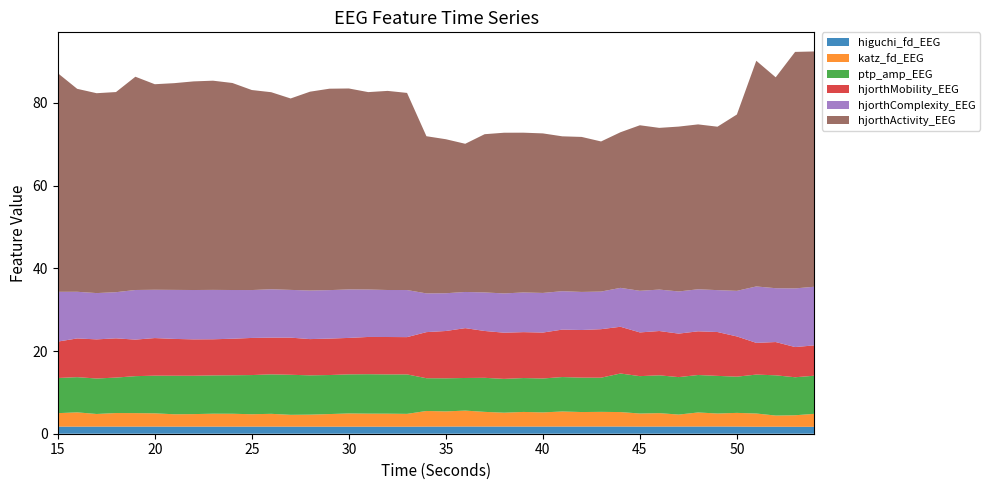

Reading left to right, list all the values displayed in this chart.

higuchi_fd_EEG: 15=1.7	16=1.7	17=1.7	18=1.7	19=1.7	20=1.7	21=1.7	22=1.7	23=1.7	24=1.7	25=1.7	26=1.7	27=1.7	28=1.7	29=1.7	30=1.7	31=1.7	32=1.7	33=1.7	34=1.7	35=1.7	36=1.7	37=1.7	38=1.7	39=1.7	40=1.7	41=1.7	42=1.7	43=1.7	44=1.7	45=1.7	46=1.7	47=1.7	48=1.7	49=1.7	50=1.7	51=1.7	52=1.7	53=1.7	54=1.7
katz_fd_EEG: 15=3.3	16=3.5	17=3.1	18=3.3	19=3.3	20=3.2	21=3.0	22=3.0	23=3.1	24=3.1	25=3.0	26=3.1	27=2.9	28=2.9	29=3.1	30=3.2	31=3.2	32=3.1	33=3.1	34=3.8	35=3.7	36=3.9	37=3.6	38=3.4	39=3.5	40=3.4	41=3.6	42=3.5	43=3.5	44=3.5	45=3.2	46=3.2	47=2.9	48=3.4	49=3.1	50=3.3	51=3.2	52=2.7	53=2.8	54=3.1
ptp_amp_EEG: 15=8.5	16=8.5	17=8.6	18=8.6	19=8.9	20=9.1	21=9.3	22=9.3	23=9.3	24=9.3	25=9.5	26=9.5	27=9.7	28=9.5	29=9.4	30=9.5	31=9.5	32=9.5	33=9.5	34=7.9	35=8.0	36=7.9	37=8.2	38=8.2	39=8.2	40=8.2	41=8.3	42=8.3	43=8.3	44=9.3	45=9.0	46=9.1	47=9.1	48=9.1	49=9.1	50=8.8	51=9.4	52=9.7	53=9.2	54=9.2
hjorthMobility_EEG: 15=8.8	16=9.4	17=9.5	18=9.5	19=8.8	20=9.1	21=8.9	22=8.8	23=8.7	24=8.8	25=9.0	26=8.9	27=9.0	28=8.8	29=8.8	30=8.8	31=9.0	32=9.0	33=9.0	34=11.1	35=11.4	36=12.1	37=11.3	38=11.2	39=11.1	40=11.1	41=11.5	42=11.5	43=11.7	44=11.3	45=10.6	46=10.7	47=10.5	48=10.6	49=10.6	50=9.7	51=7.7	52=8.0	53=7.3	54=7.3
hjorthComplexity_EEG: 15=12.0	16=11.3	17=11.2	18=11.2	19=12.0	20=11.7	21=11.9	22=11.9	23=11.9	24=11.8	25=11.6	26=11.7	27=11.5	28=11.7	29=11.7	30=11.7	31=11.5	32=11.4	33=11.4	34=9.4	35=9.1	36=8.7	37=9.3	38=9.5	39=9.6	40=9.6	41=9.3	42=9.2	43=9.1	44=9.4	45=10.1	46=10.0	47=10.2	48=10.2	49=10.1	50=11.0	51=13.6	52=13.0	53=14.2	54=14.2
hjorthActivity_EEG: 15=52.9	16=49.1	17=48.3	18=48.4	19=51.6	20=49.7	21=50.0	22=50.5	23=50.6	24=50.1	25=48.4	26=47.7	27=46.3	28=48.1	29=48.7	30=48.6	31=47.7	32=48.2	33=47.7	34=38.0	35=37.3	36=35.8	37=38.3	38=38.9	39=38.6	40=38.6	41=37.5	42=37.5	43=36.3	44=37.6	45=40.0	46=39.1	47=39.9	48=39.9	49=39.5	50=42.7	51=54.6	52=51.0	53=57.2	54=56.9